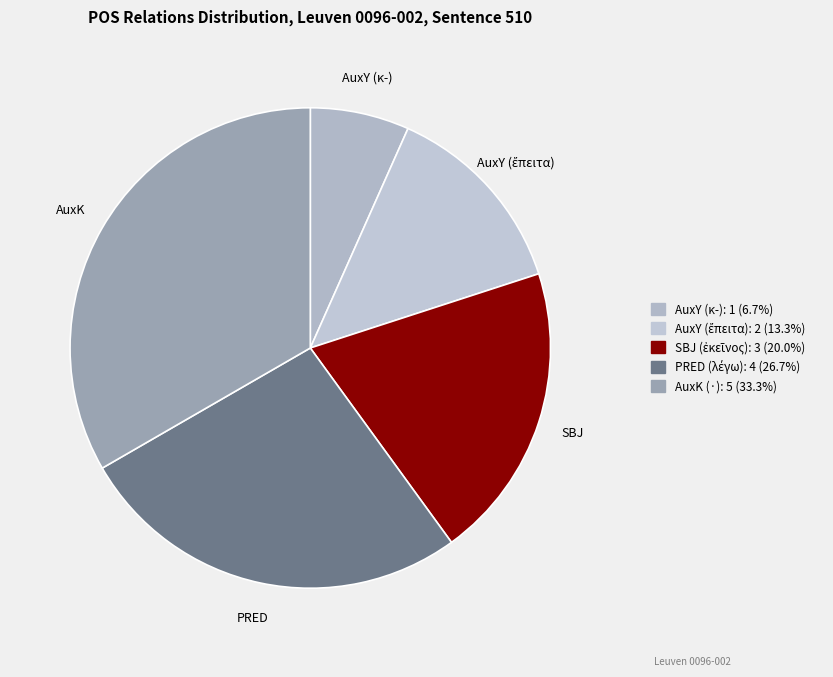

Between AuxY (κ-) and PRED (λέγω), which is larger?

PRED (λέγω)